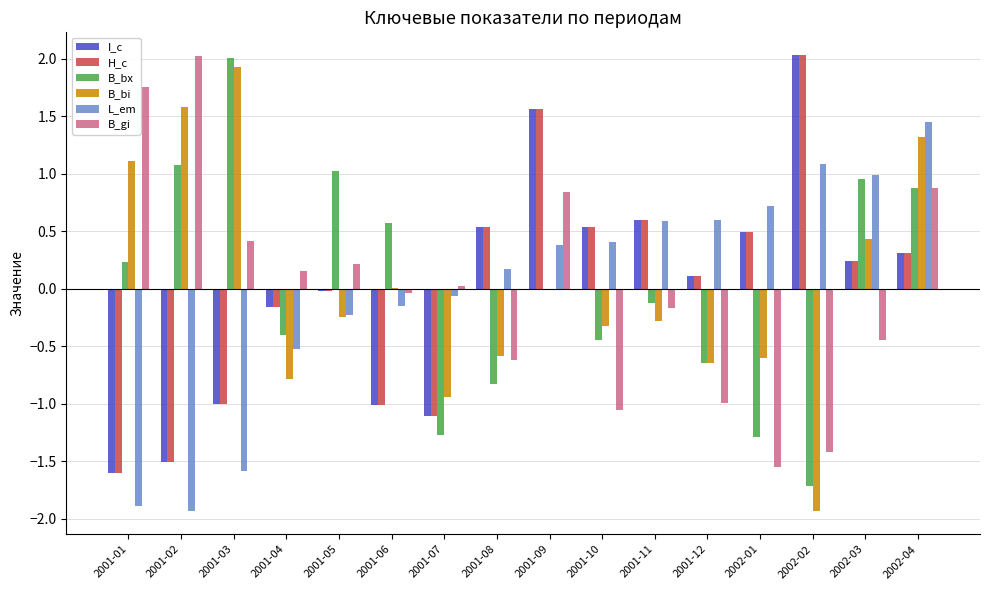

At which label does I_c first exceed 0?

2001-08